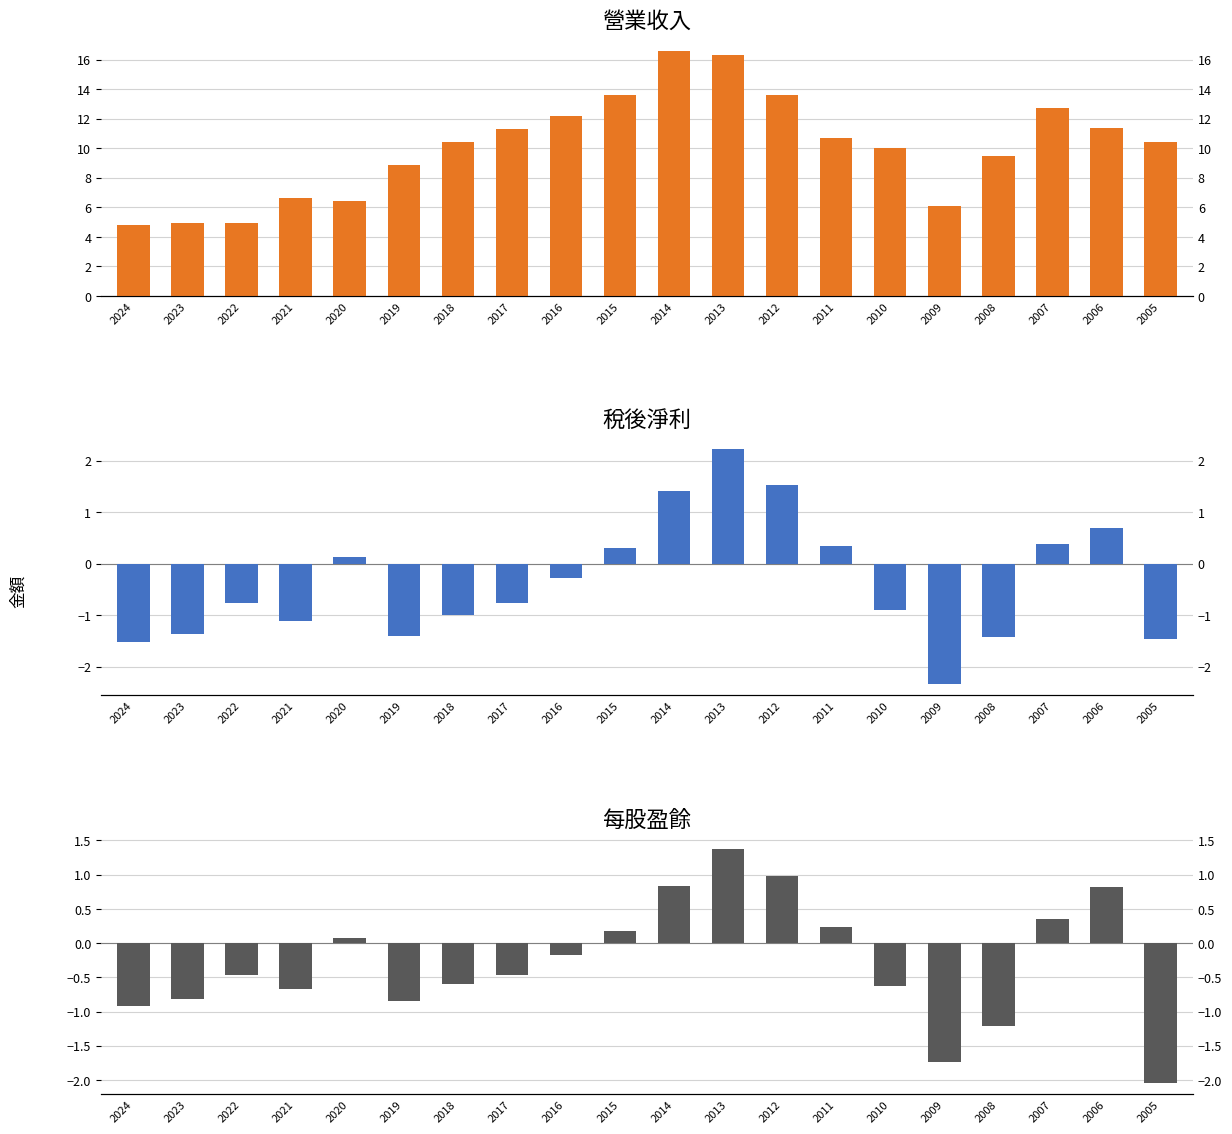

The 營業收入 series shows 3.7 at 2017. True or false?

False